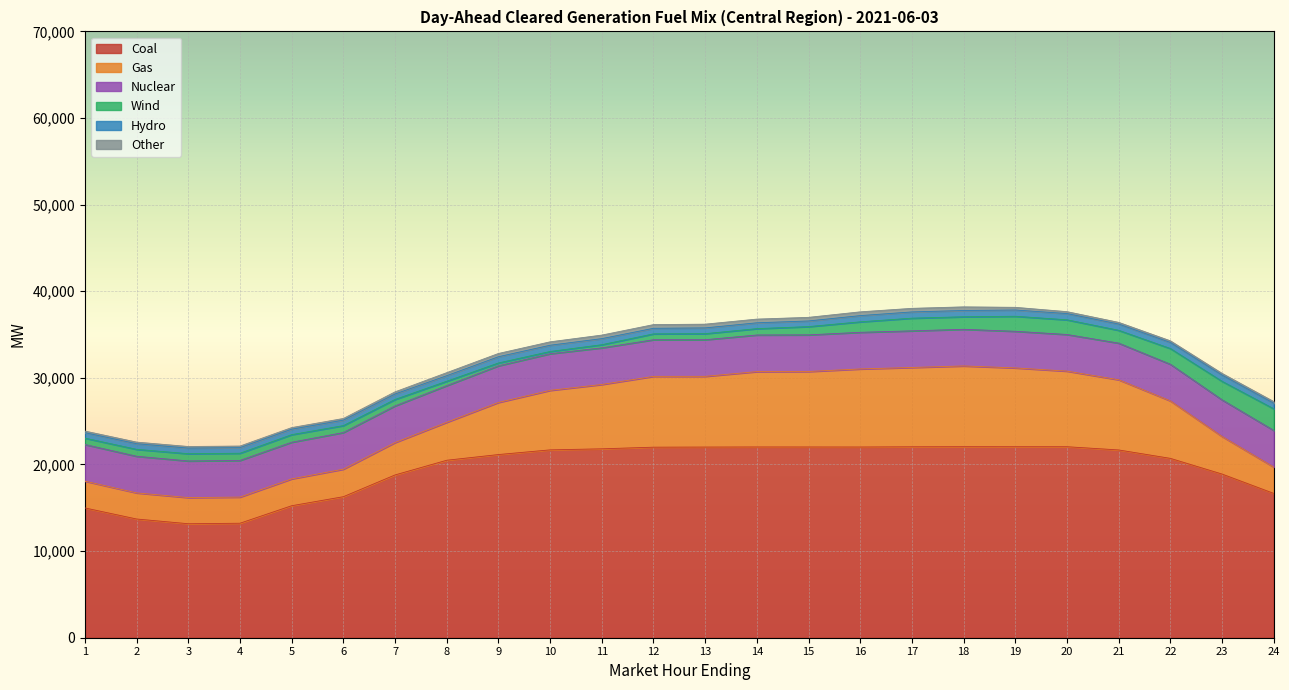

Which series has the widest spread of values?

Coal